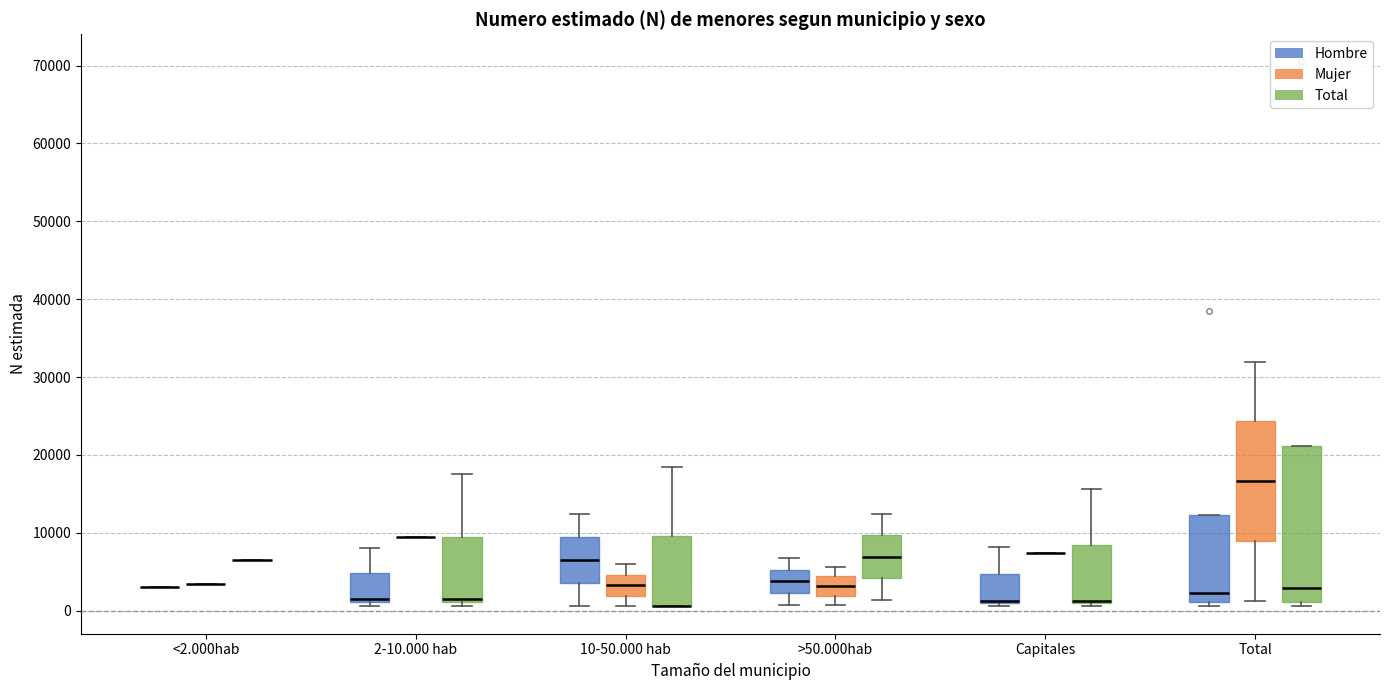

Reading left to right, read every box against the y-axis: the position of its median line, the range the box covers, and the ends of its whiskers. The values are not printed on the chart, so give them approximately, as read against the axis.

<2.000hab (Hombre): box collapsed to a line at 3000, whiskers 3000 to 3000
<2.000hab (Mujer): box collapsed to a line at 3000, whiskers 3000 to 3000
<2.000hab (Total): box collapsed to a line at 6000, whiskers 6000 to 6000
2-10.000 hab (Hombre): median 1000 (just above the box's lower edge), box 1000 to 5000, whiskers 1000 (just below the box's lower edge) to 8000
2-10.000 hab (Mujer): box collapsed to a line at 9000, whiskers 9000 to 9000
2-10.000 hab (Total): median 1000 (just above the box's lower edge), box 1000 to 10000, whiskers 1000 (just below the box's lower edge) to 18000
10-50.000 hab (Hombre): median 7000, box 4000 to 10000, whiskers 1000 to 12000
10-50.000 hab (Mujer): median 3000, box 2000 to 5000, whiskers 1000 to 6000
10-50.000 hab (Total): median 1000 (drawn on the box's lower edge), box 1000 to 10000, whiskers 1000 to 18000
>50.000hab (Hombre): median 4000, box 2000 to 5000, whiskers 1000 to 7000
>50.000hab (Mujer): median 3000, box 2000 to 4000, whiskers 1000 to 6000
>50.000hab (Total): median 7000, box 4000 to 10000, whiskers 1000 to 12000
Capitales (Hombre): median 1000 (just above the box's lower edge), box 1000 to 5000, whiskers 1000 (just below the box's lower edge) to 8000
Capitales (Mujer): box collapsed to a line at 7000, whiskers 7000 to 7000
Capitales (Total): median 1000 (just above the box's lower edge), box 1000 to 8000, whiskers 1000 (just below the box's lower edge) to 16000
Total (Hombre): median 2000, box 1000 to 12000, whiskers 1000 (just below the box's lower edge) to 12000
Total (Mujer): median 17000, box 9000 to 24000, whiskers 1000 to 32000
Total (Total): median 3000, box 1000 to 21000, whiskers 1000 (just below the box's lower edge) to 21000